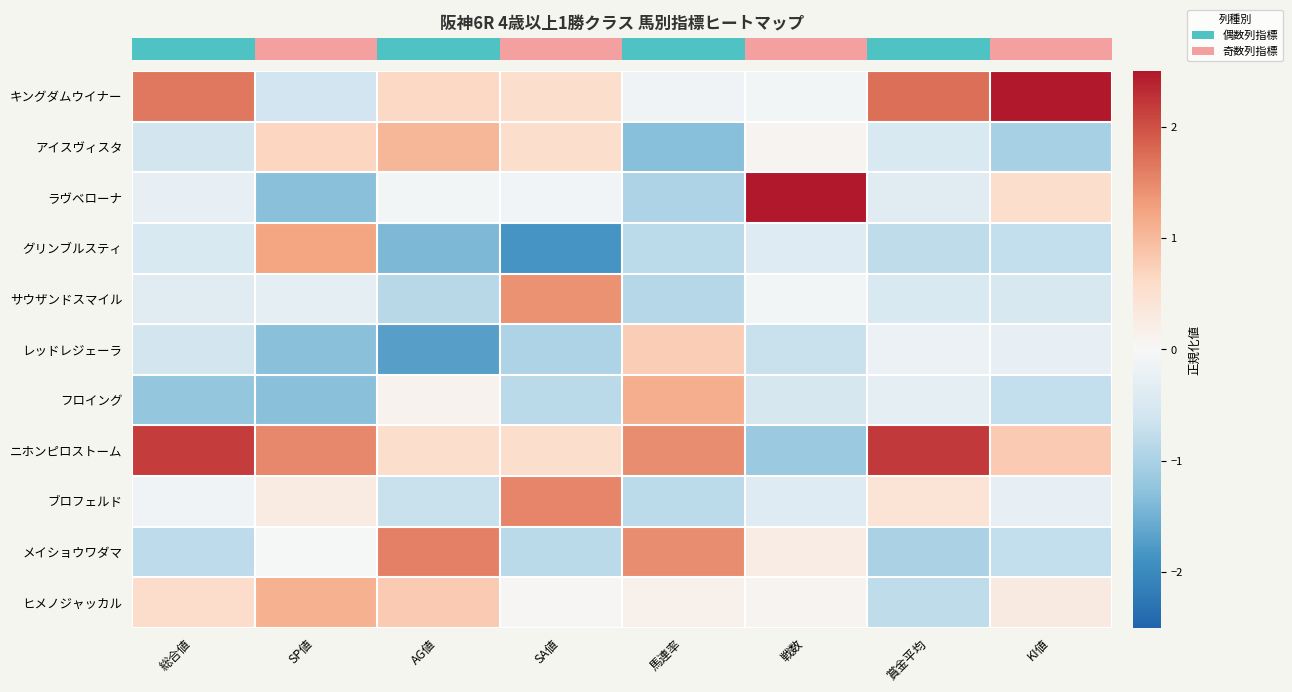

What is the spread (max minus min) of values at 賞金平均?

3.2